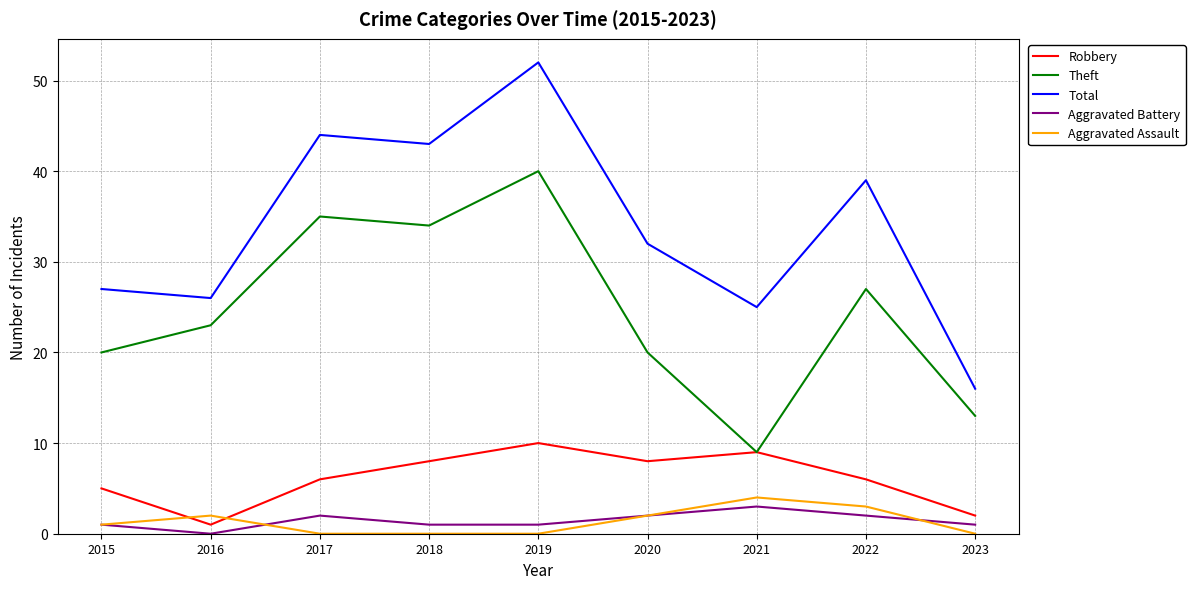

Is this an area chart (filled region under the line)?

No